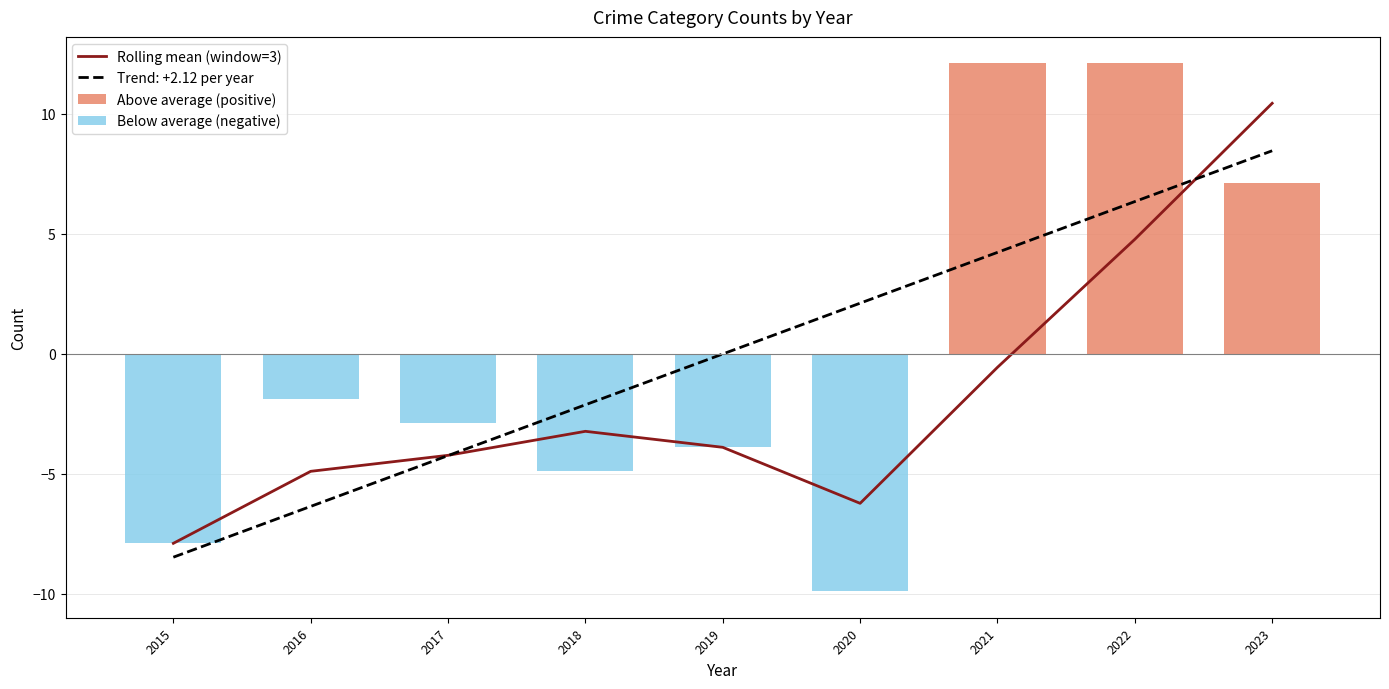

Which series has the largest total across all categories?

Above average (positive)